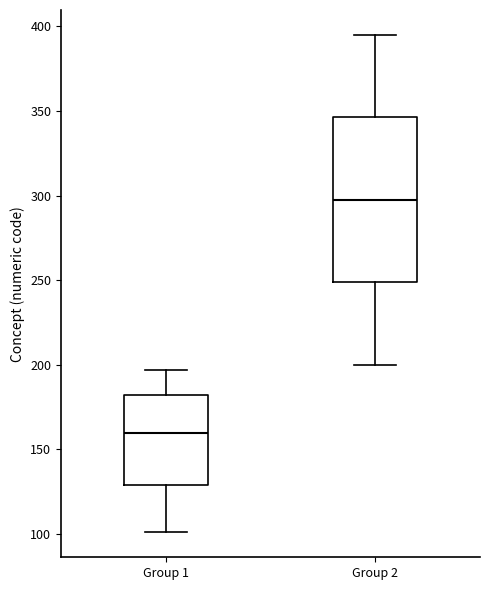

Reading left to right, transcribe this box plot: for each box, give where its median line is, the range the box spans, and where its two whiskers end, as read against the y-axis. The values are not printed on the chart, so give them approximately, as read against the axis.

Group 1: median 160, box 130 to 180, whiskers 100 to 195
Group 2: median 300, box 250 to 345, whiskers 200 to 395